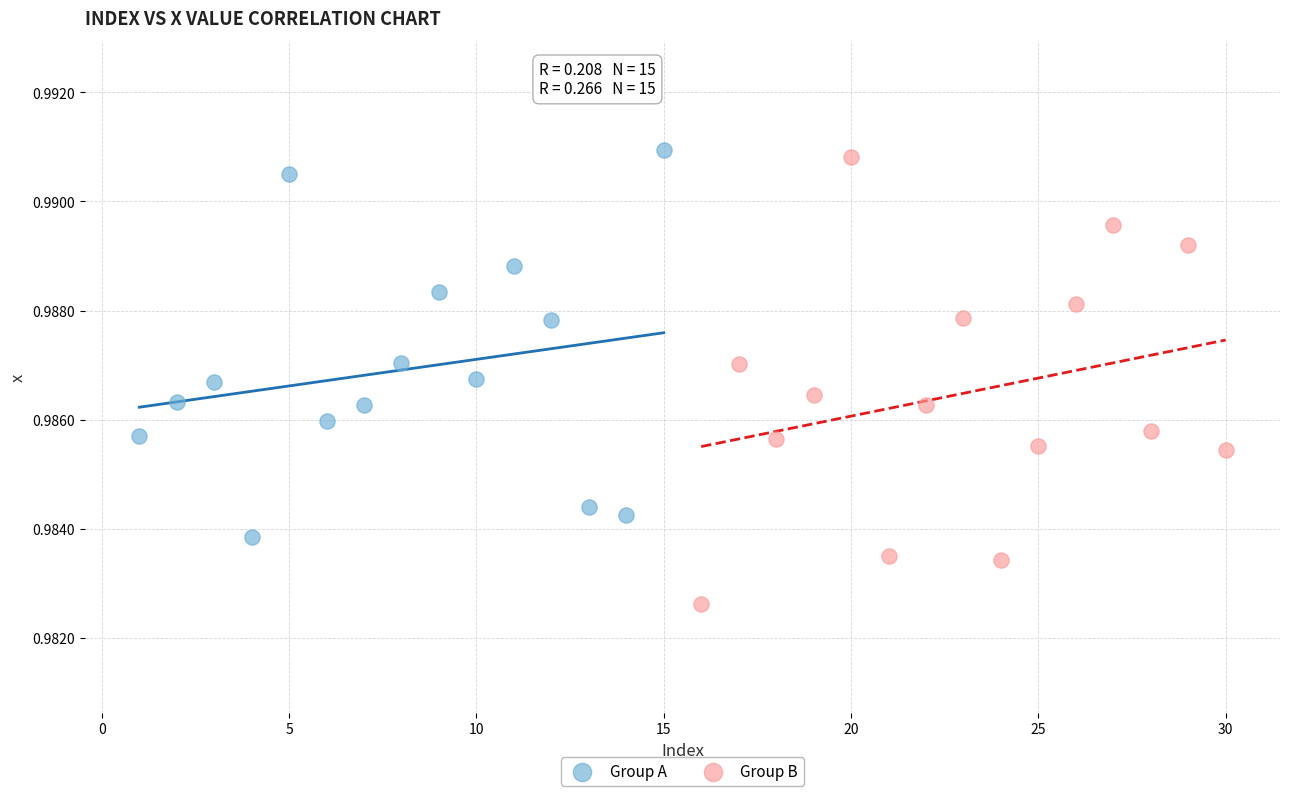

Which series reaches the minimum Y coordinate?

Group B